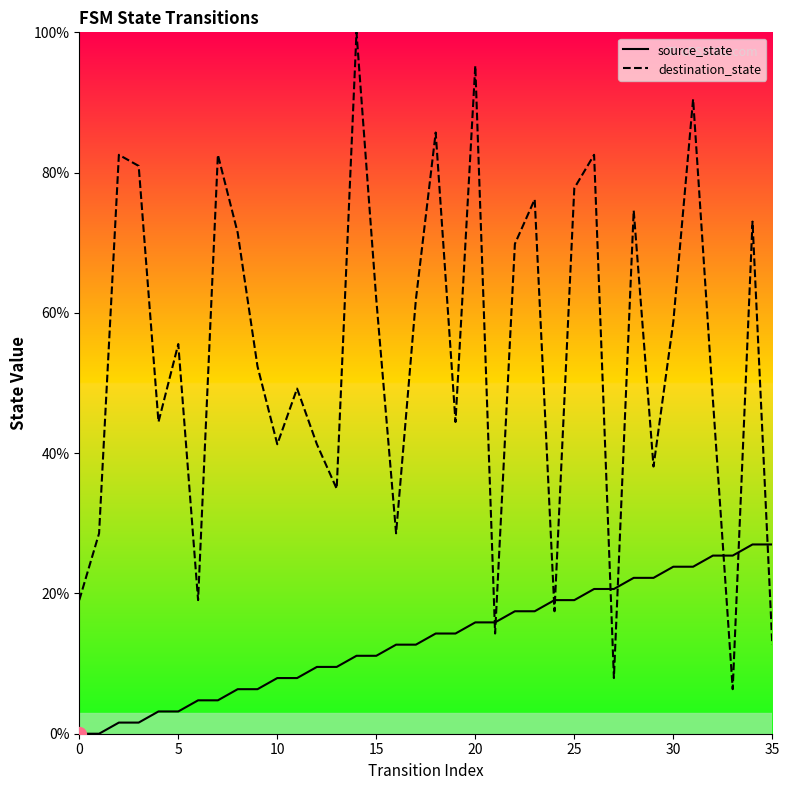

Which series has the largest total across all categories?

destination_state